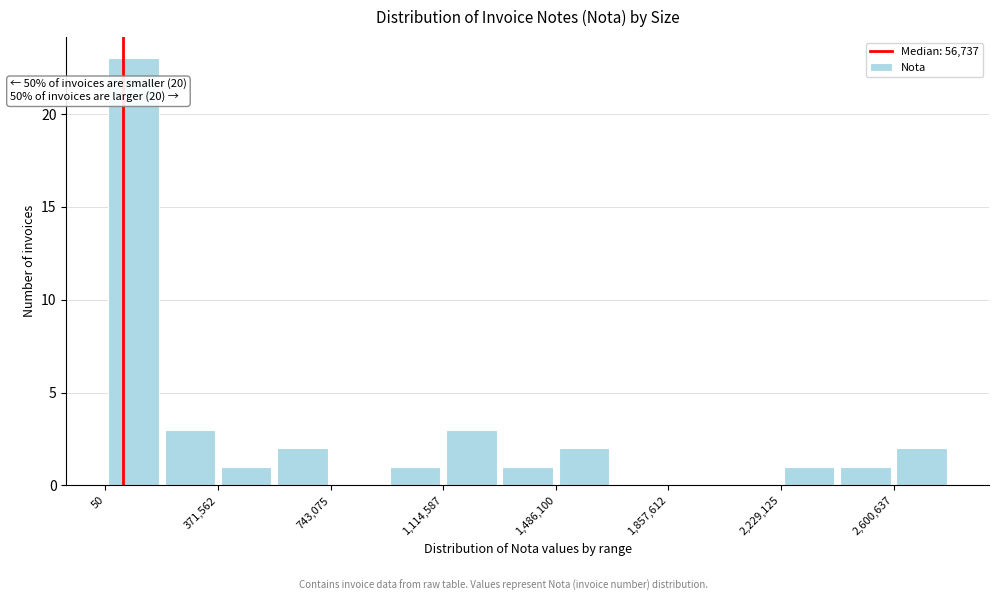

Read against the x-axis, roughly where is the centre of the tallest bar?

100000